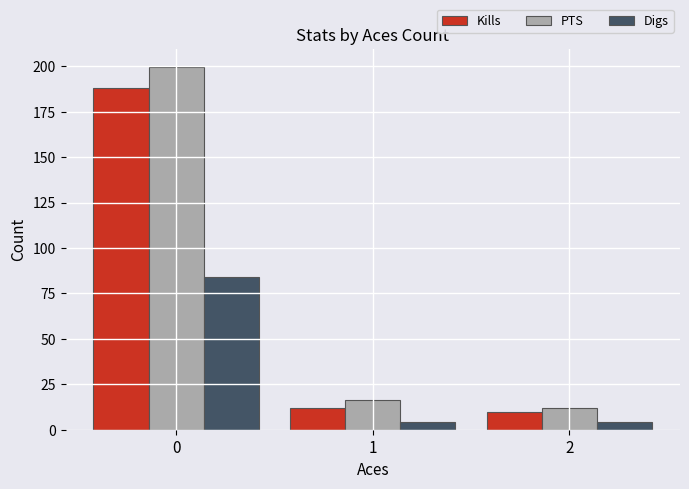

What is the minimum value for PTS?

12.0